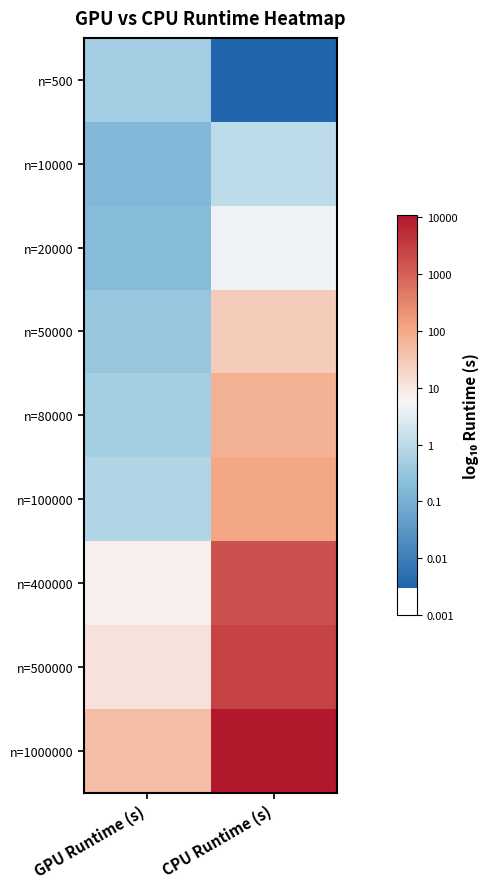

How many distinct data groups are displayed?

9